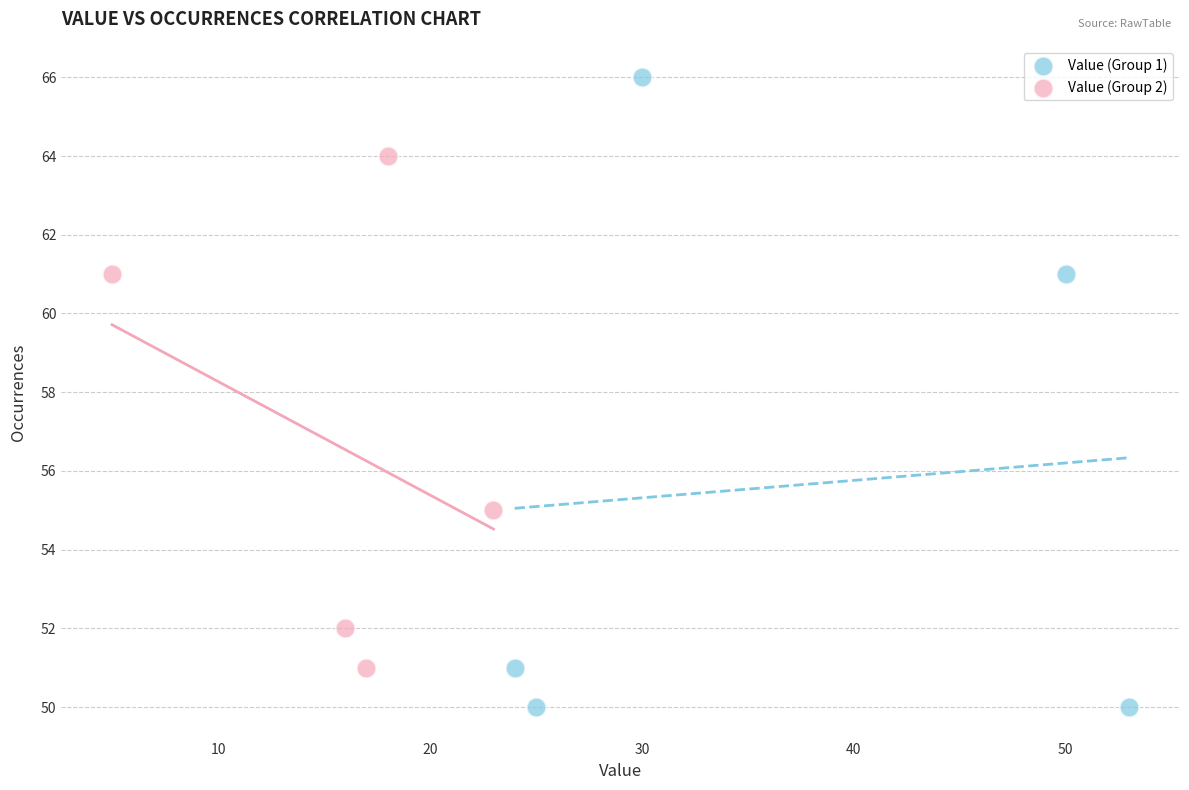

What are all the series names shown in the legend?

Value (Group 1), Value (Group 2)